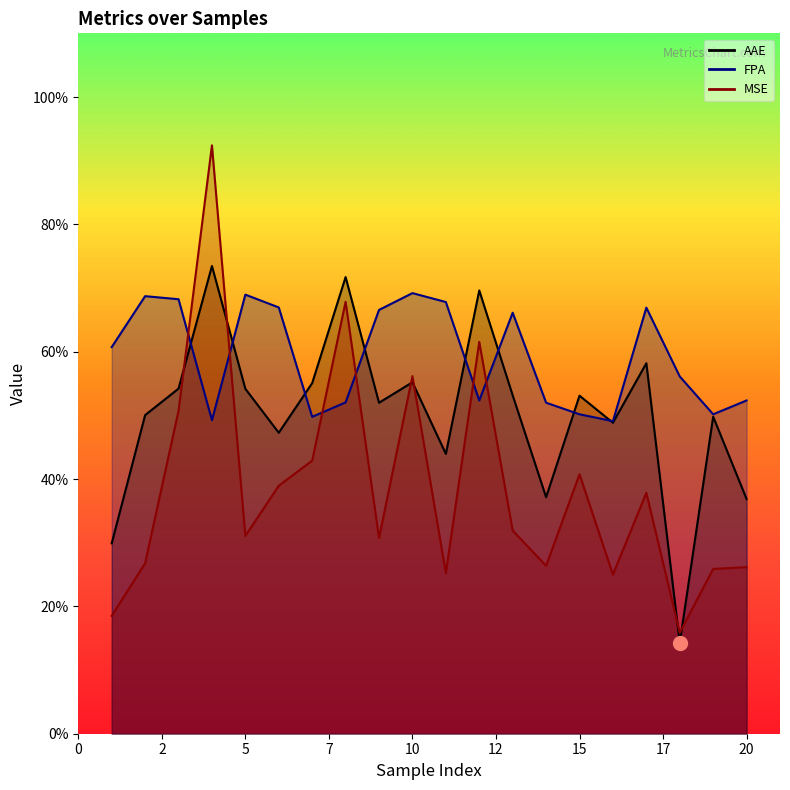

Reading left to right, extract all data points from this chart.

AAE: 0.3	0.5	0.5	0.7	0.5	0.5	0.6	0.7	0.5	0.6	0.4	0.7	0.5	0.4	0.5	0.5	0.6	0.1	0.5	0.4
FPA: 0.6	0.7	0.7	0.5	0.7	0.7	0.5	0.5	0.7	0.7	0.7	0.5	0.7	0.5	0.5	0.5	0.7	0.6	0.5	0.5
MSE: 0.2	0.3	0.5	0.9	0.3	0.4	0.4	0.7	0.3	0.6	0.3	0.6	0.3	0.3	0.4	0.2	0.4	0.2	0.3	0.3